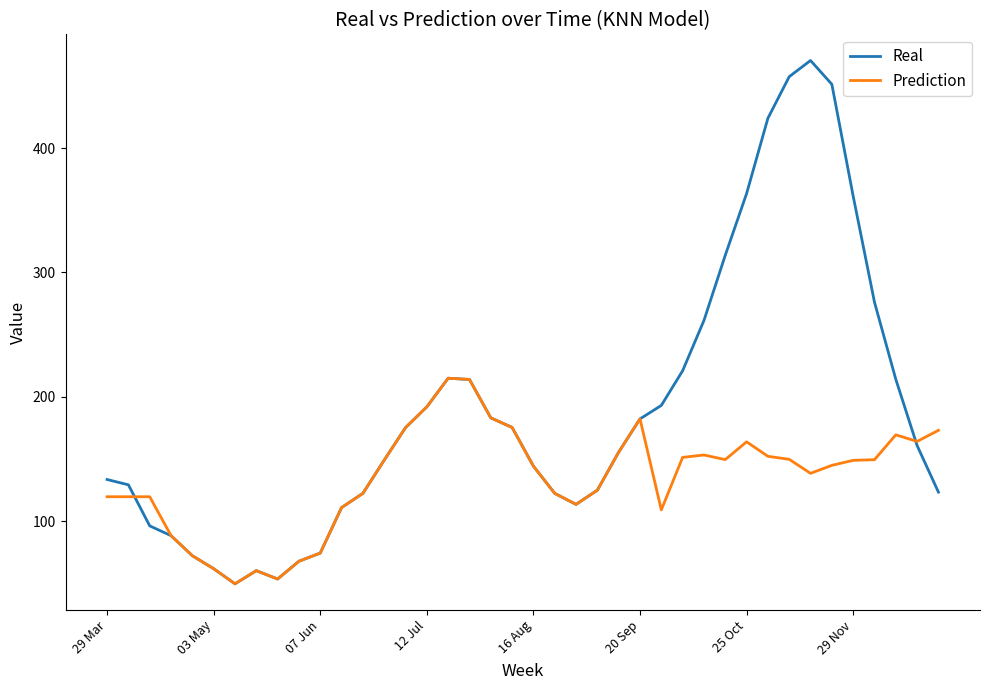

What is the minimum value for Real?

49.7